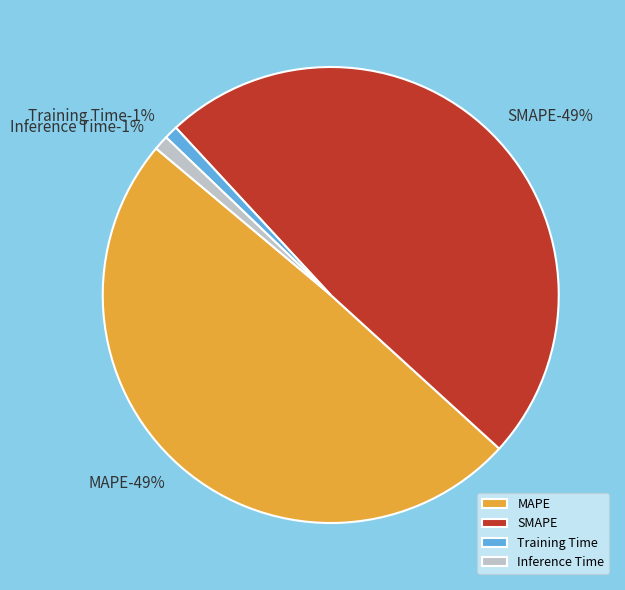

Rank the categories by value from highest to lowest.

MAPE, SMAPE, Inference Time, Training Time